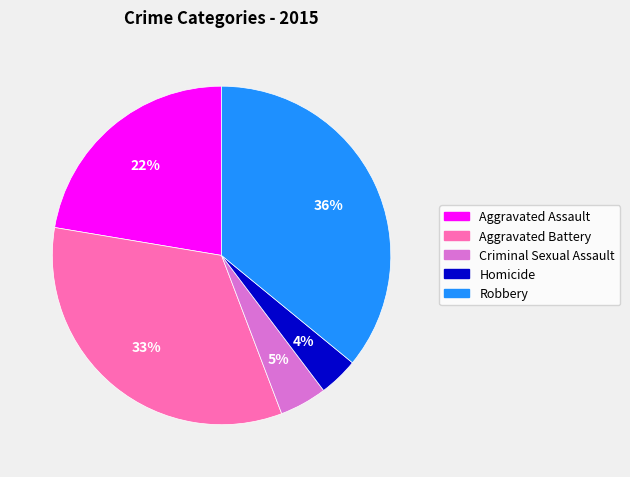

Which category has the smallest portion of the pie?

Homicide